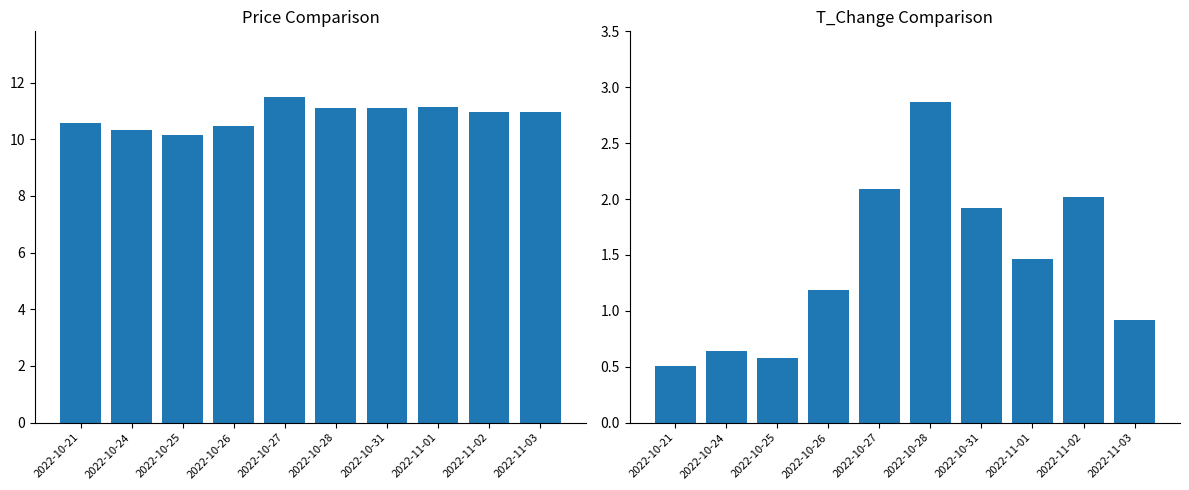

What are all the series names shown in the legend?

price, t_change